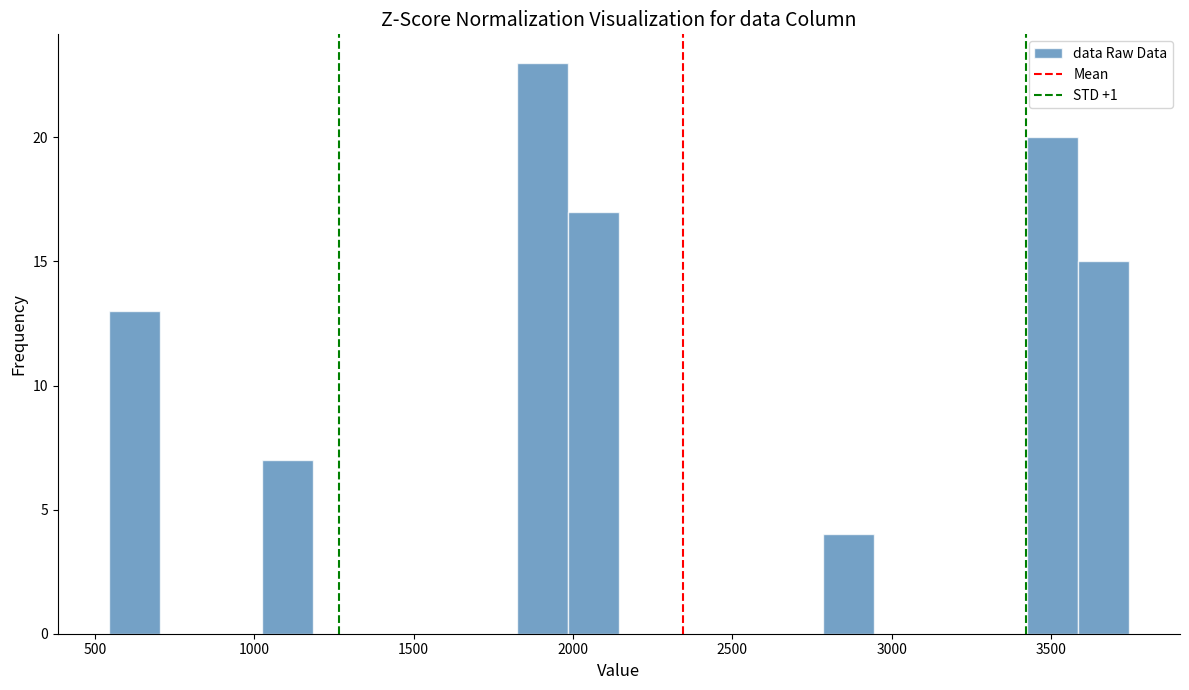

Around what value on the x-axis is the tallest bar? Give the approximate position of its centre, as read against the axis.

1900